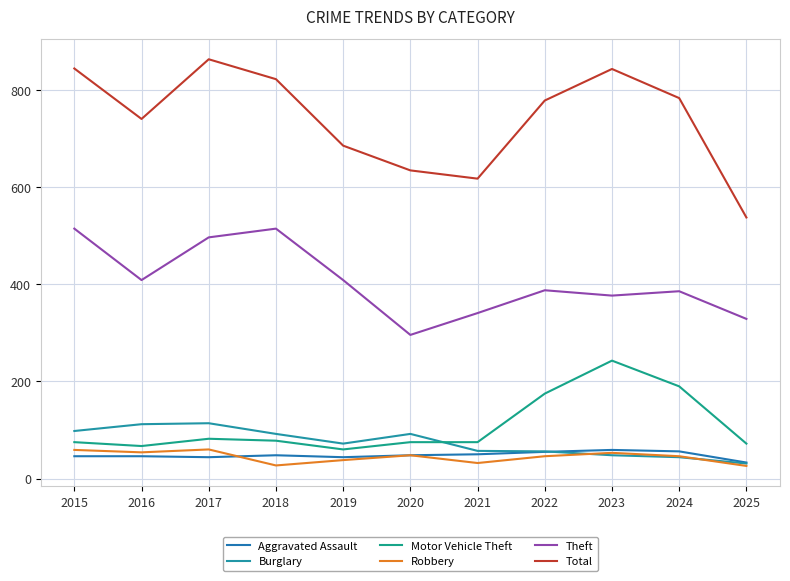

Which series has the largest range (max minus min)?

Total